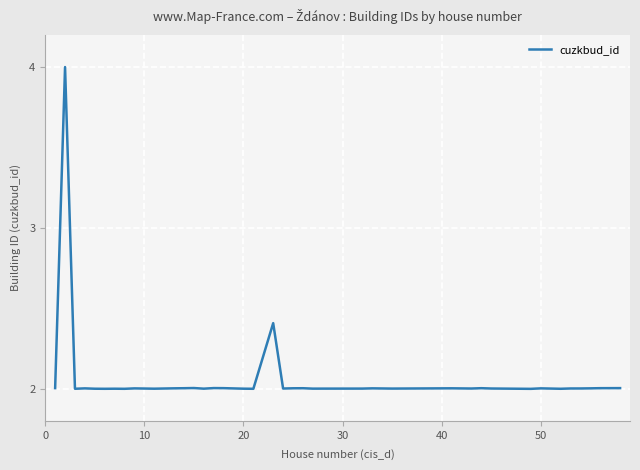

Reading left to right, extract all data points from this chart.

2.0	4.0	2.0	2.0	2.0	2.0	2.0	2.0	2.0	2.0	2.0	2.0	2.0	2.0	2.0	2.0	2.0	2.0	2.4	2.0	2.0	2.0	2.0	2.0	2.0	2.0	2.0	2.0	2.0	2.0	2.0	2.0	2.0	2.0	2.0	2.0	2.0	2.0	2.0	2.0